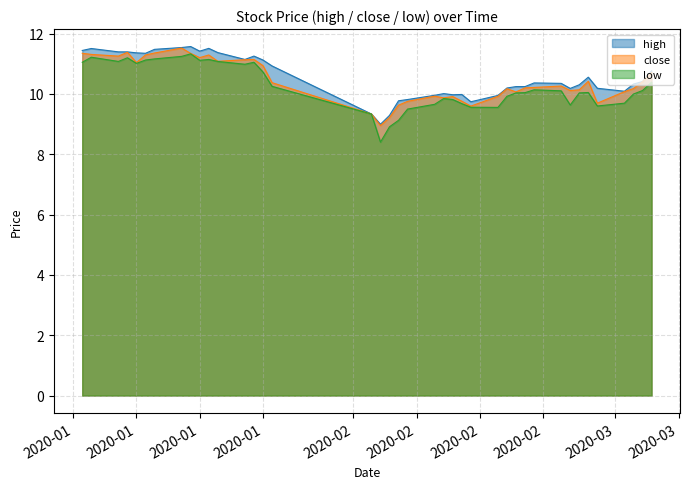

True or false: high and low intersect in this chart.

False